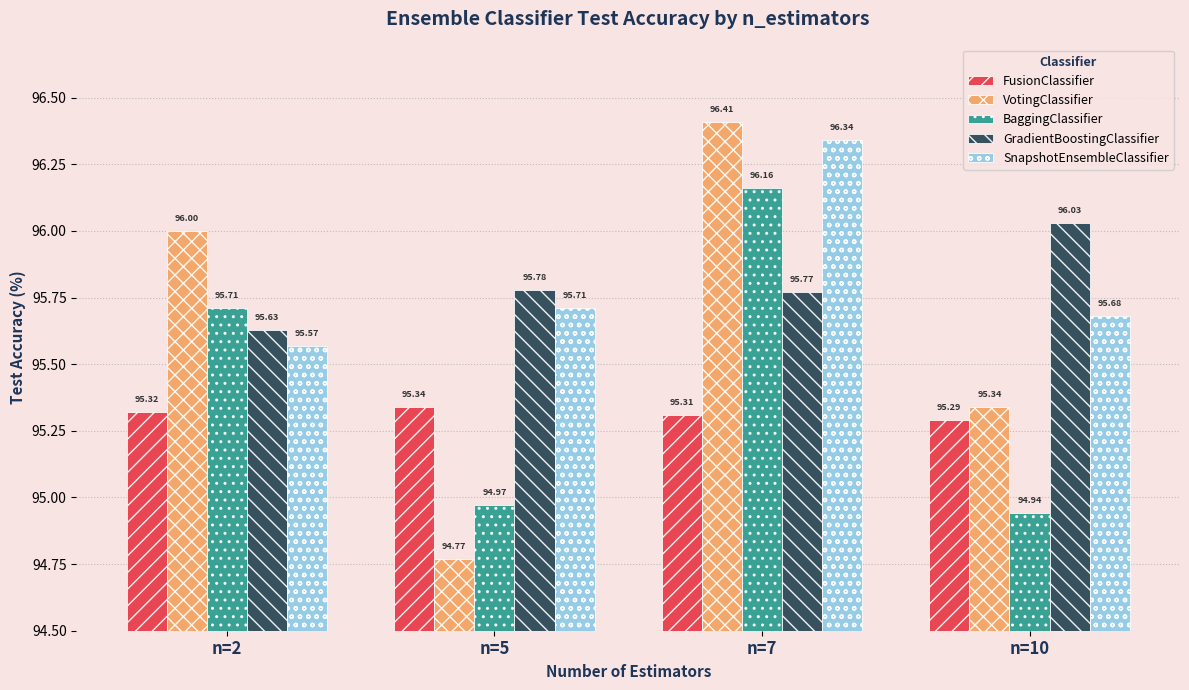

How many bars are there in total?

20